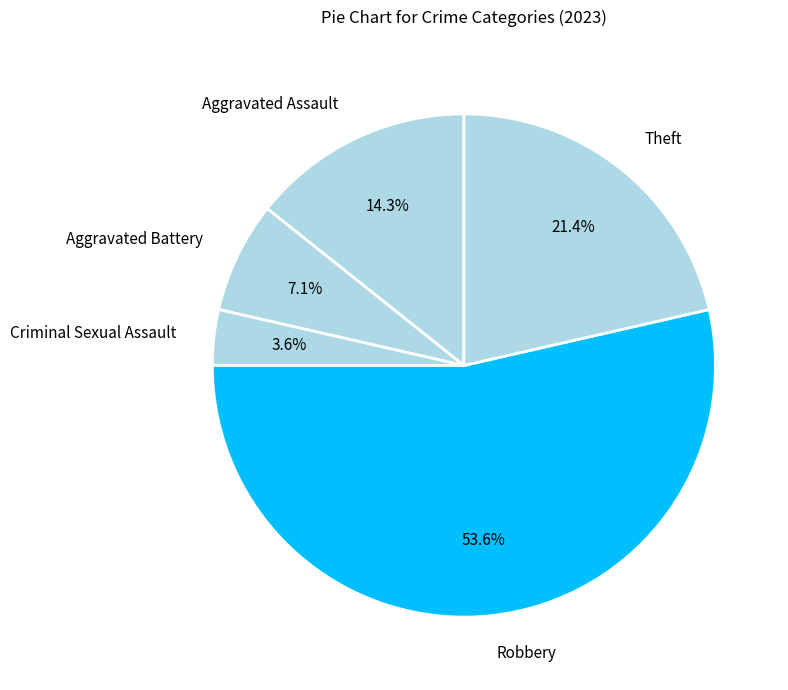

The Aggravated Assault slice represents 14% of the pie. True or false?

True